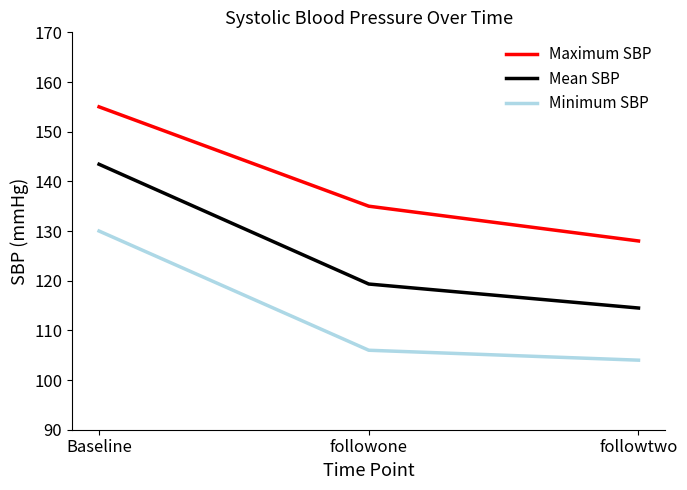

Which category has the highest value across all series?

Baseline